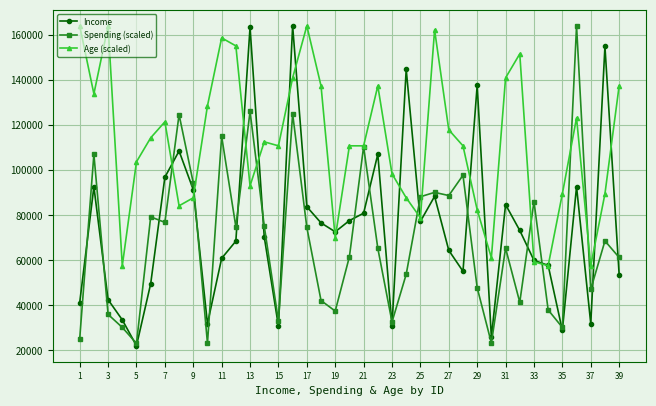

Which series has the largest total across all categories?

Age (scaled)